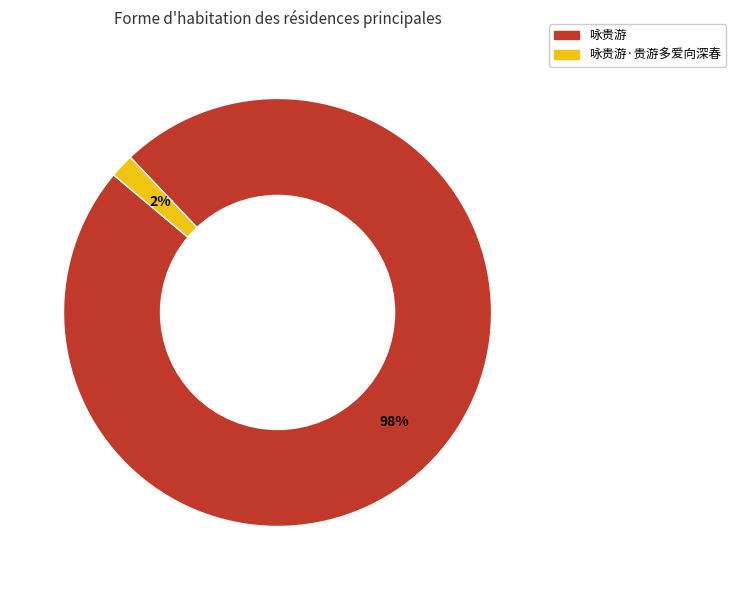

To the nearest percent, what is the average slice percentage?

50%